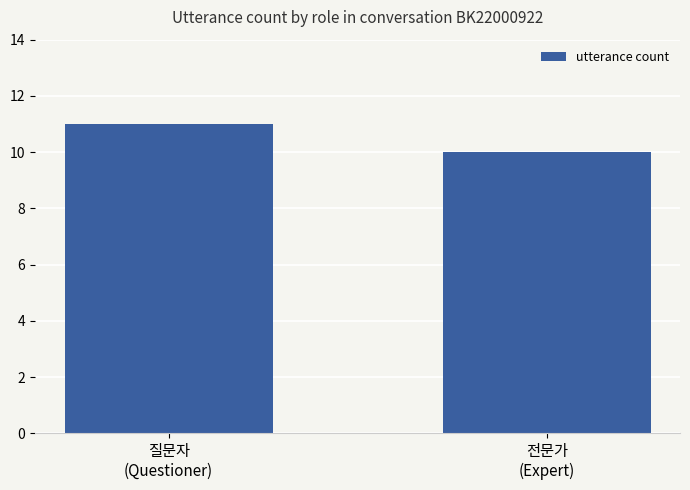

Is it true that the value at 전문가
(Expert) is 16?

False